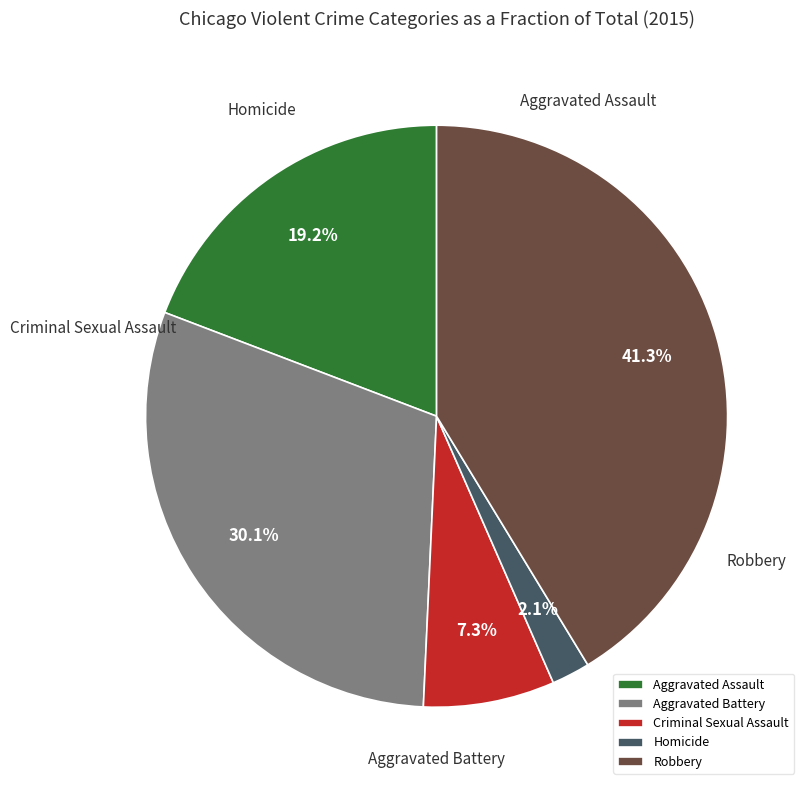

What is the largest slice in the pie chart?

Robbery